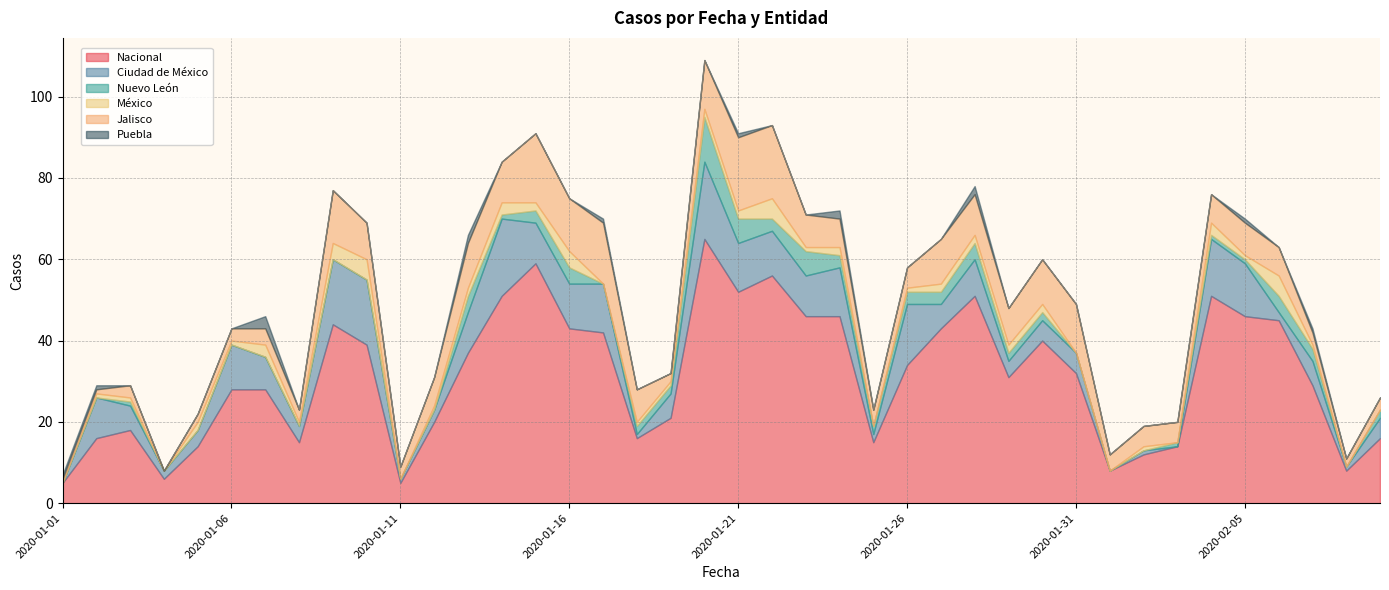

Where does the Jalisco series first go above 7?

2020-01-09